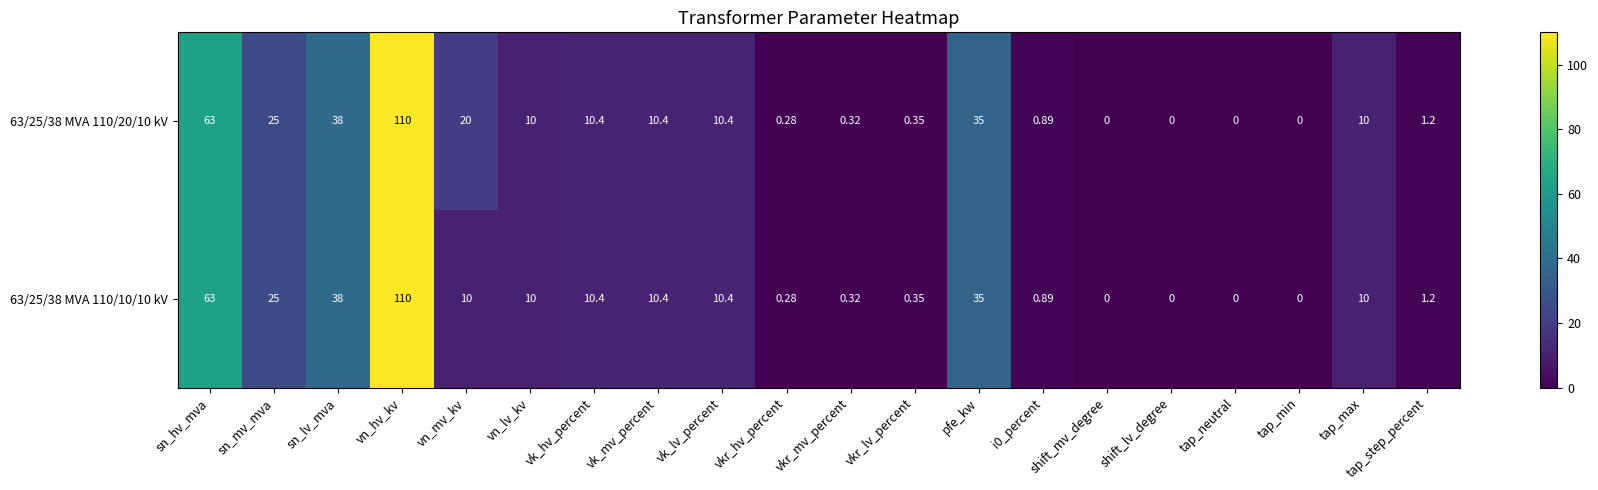

How many distinct data groups are displayed?

2